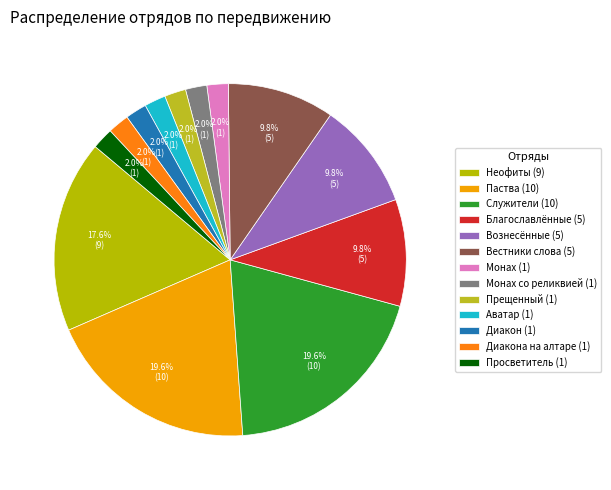

Does Прещенный (1) account for over 50% of the chart?

No